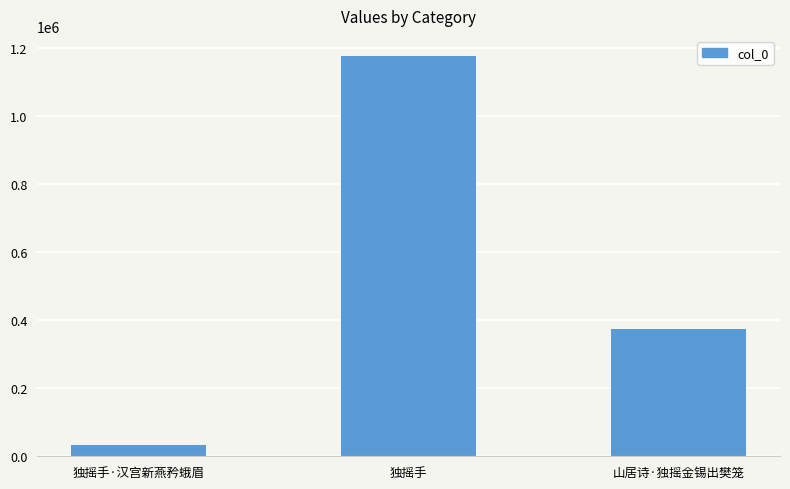

Approximately how many times larger is the value at 独摇手 compared to 独摇手·汉宫新燕矜蛾眉?

34.1